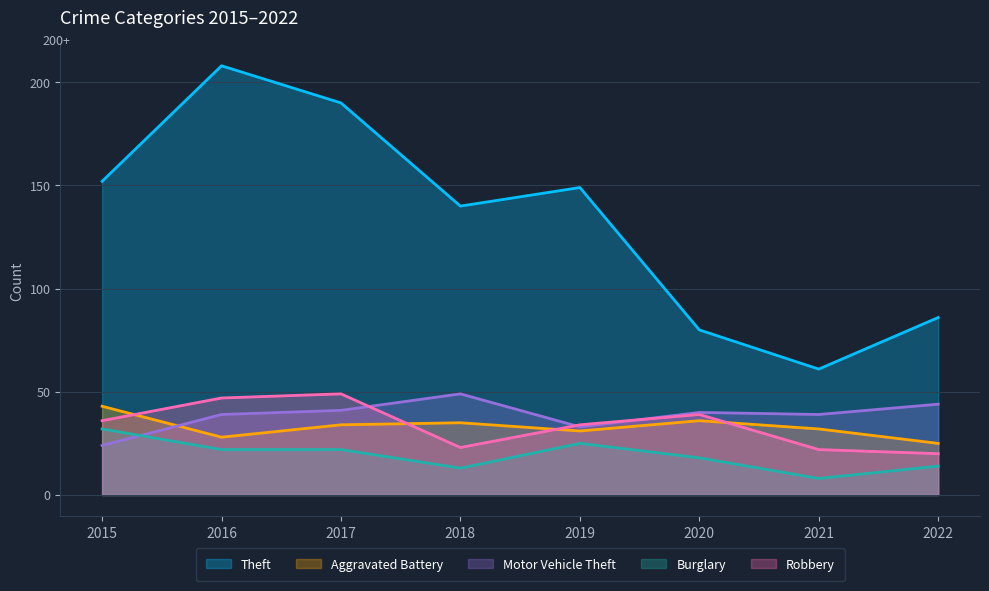

Rank the series at 2017 from lowest to highest value.

Burglary, Aggravated Battery, Motor Vehicle Theft, Robbery, Theft